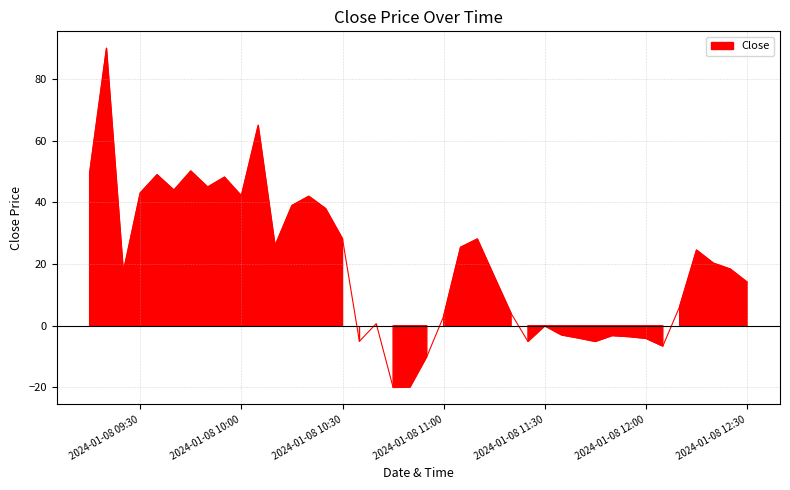

The value at 2024-01-08 10:50 is -19.9. True or false?

True